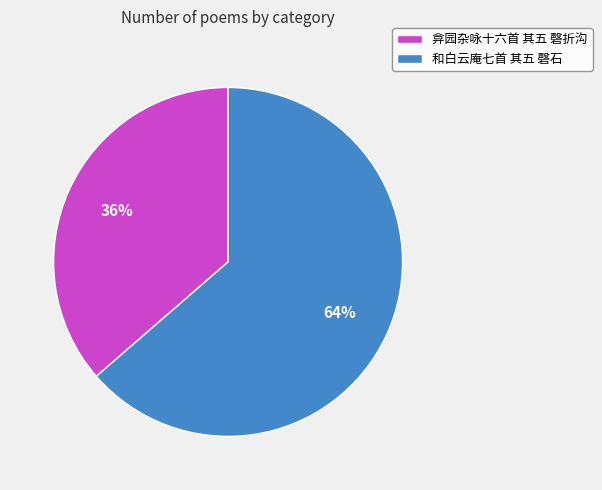

What percentage is the 和白云庵七首 其五 磬石 slice, to the nearest percent?

64%